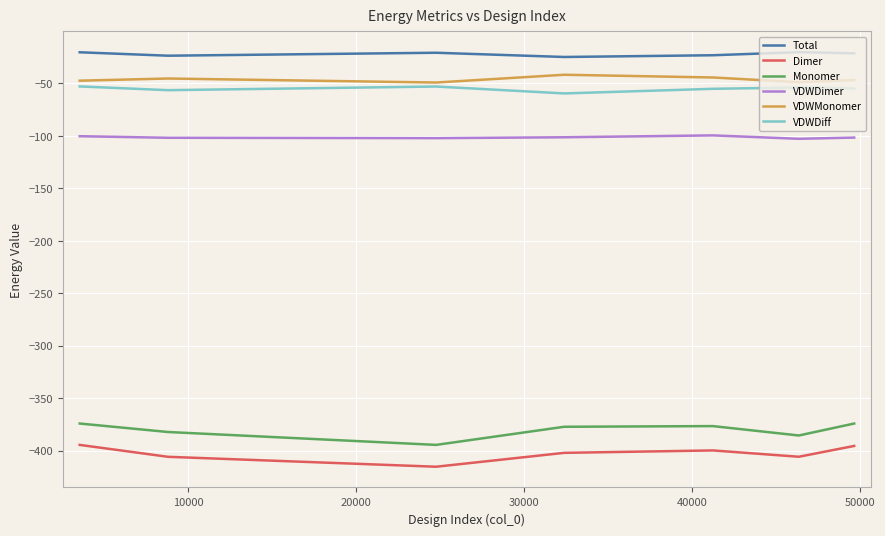

True or false: VDWDimer and VDWMonomer intersect in this chart.

False